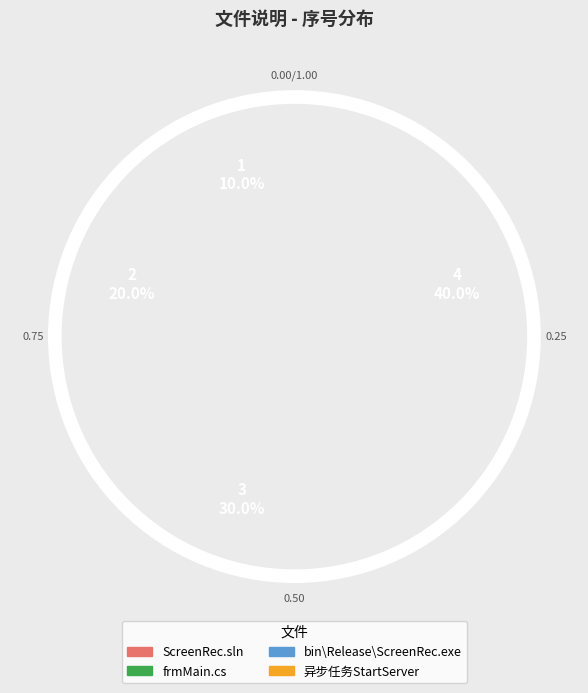

To the nearest percent, what portion does bin\Release\ScreenRec.exe represent?

30%